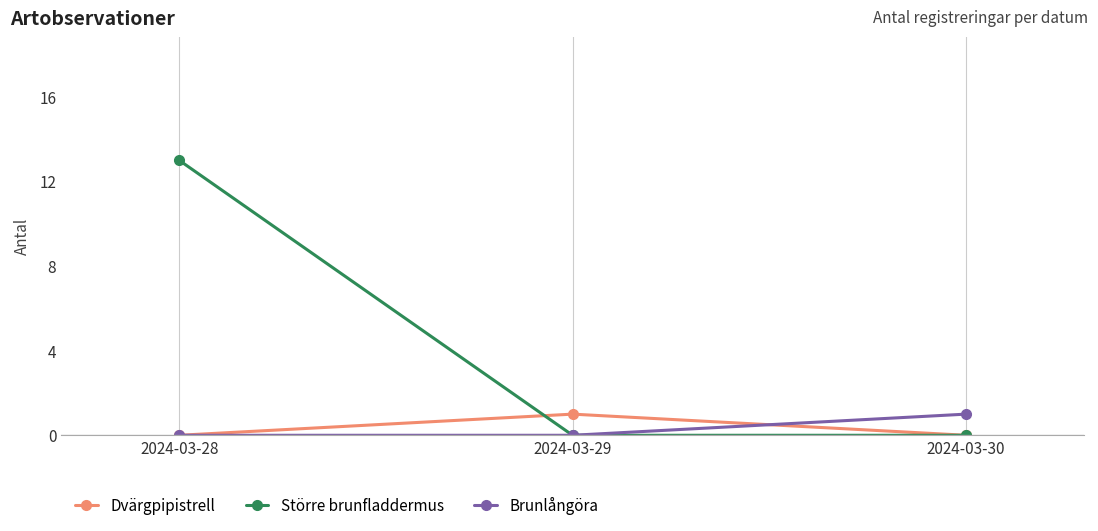

Reading left to right, transcribe all the data shown in this chart.

Dvärgpipistrell: 2024-03-28=0	2024-03-29=1	2024-03-30=0
Större brunfladdermus: 2024-03-28=13	2024-03-29=0	2024-03-30=0
Brunlångöra: 2024-03-28=0	2024-03-29=0	2024-03-30=1